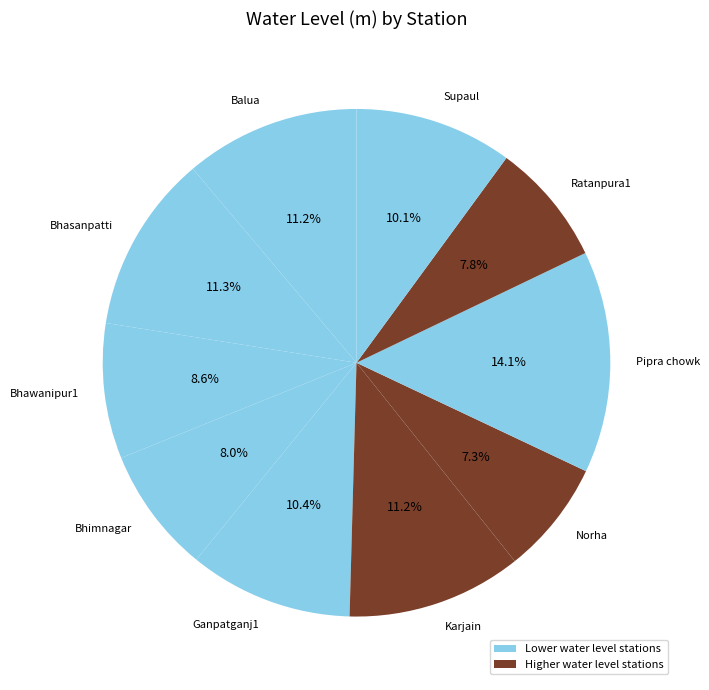

How many segments does this pie chart have?

10